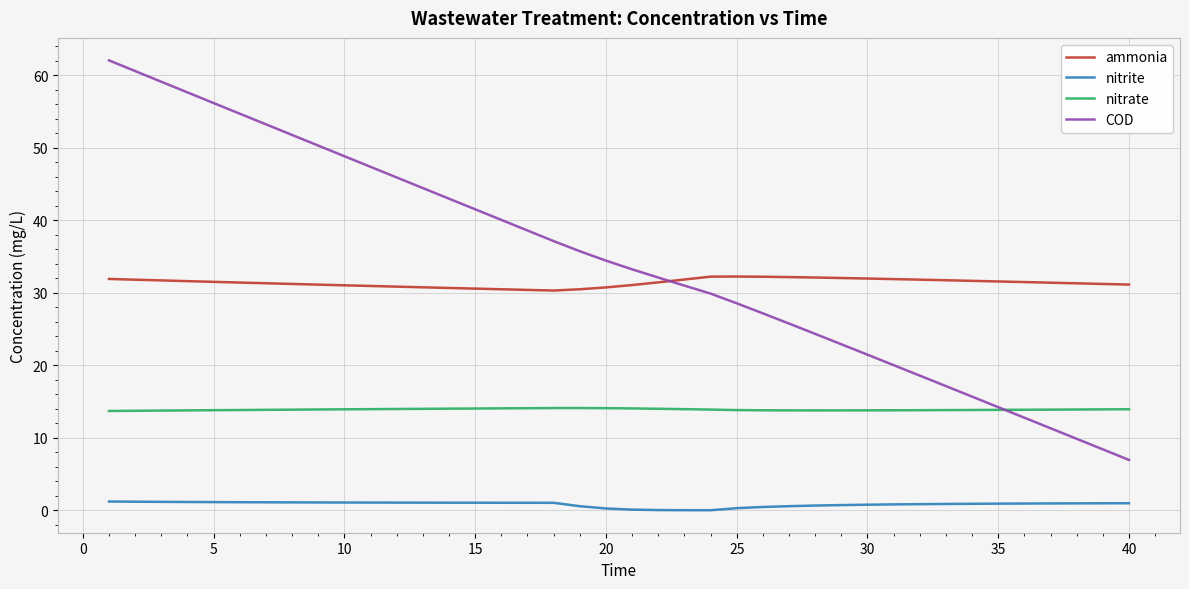

List the series in order of their peak value, highest first.

COD, ammonia, nitrate, nitrite